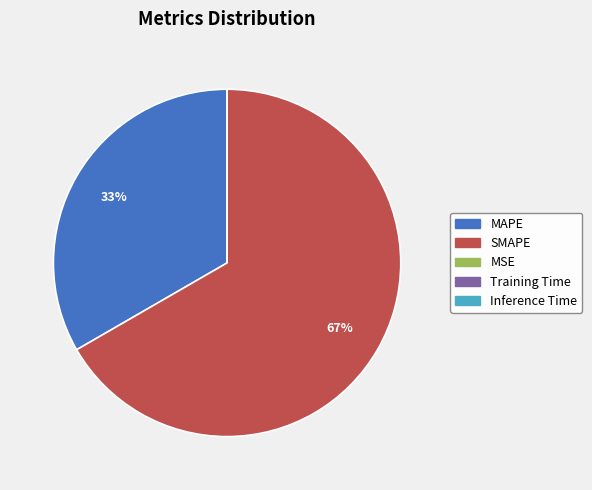

To the nearest percent, what percentage of the pie is MAPE?

33%